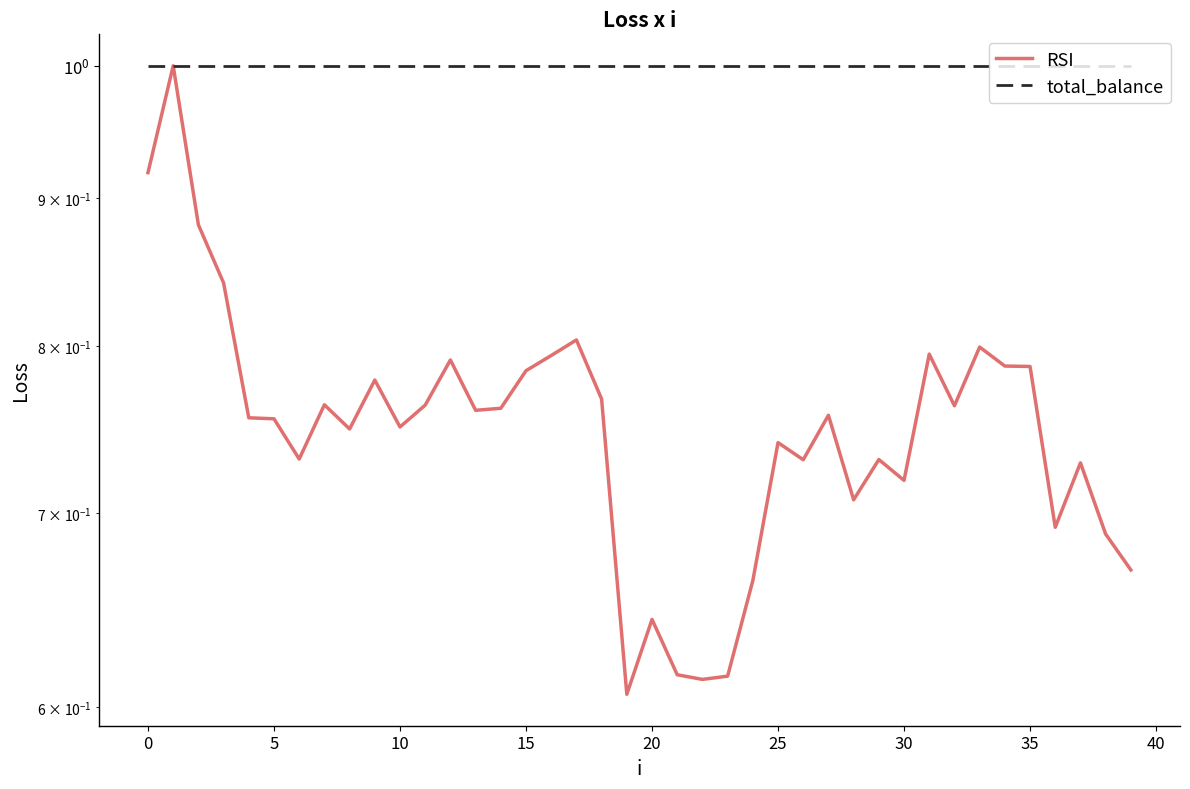

Is the value of RSI at 22 greater than the value of total_balance at 18?

No